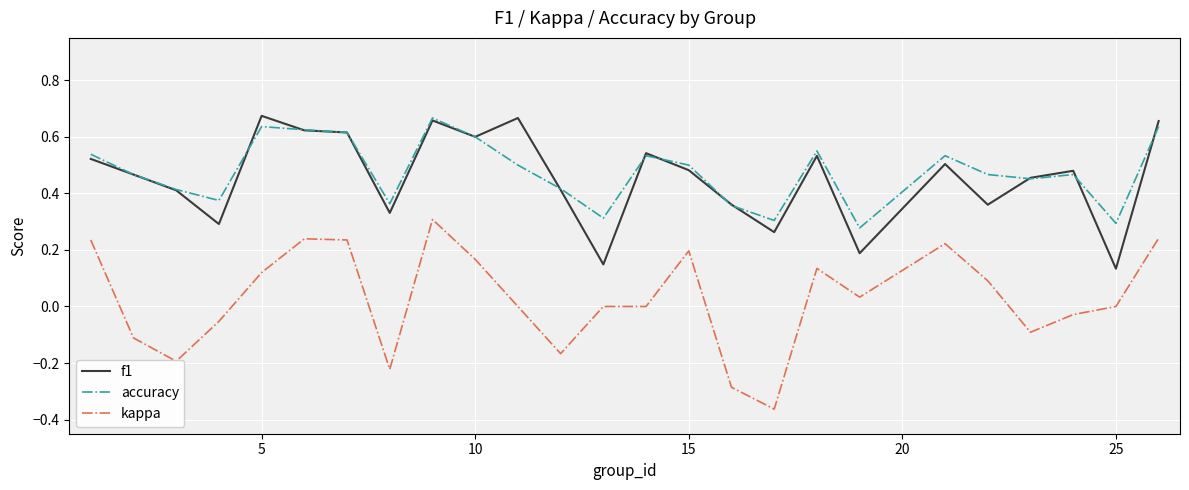

Which series has the largest total across all categories?

accuracy